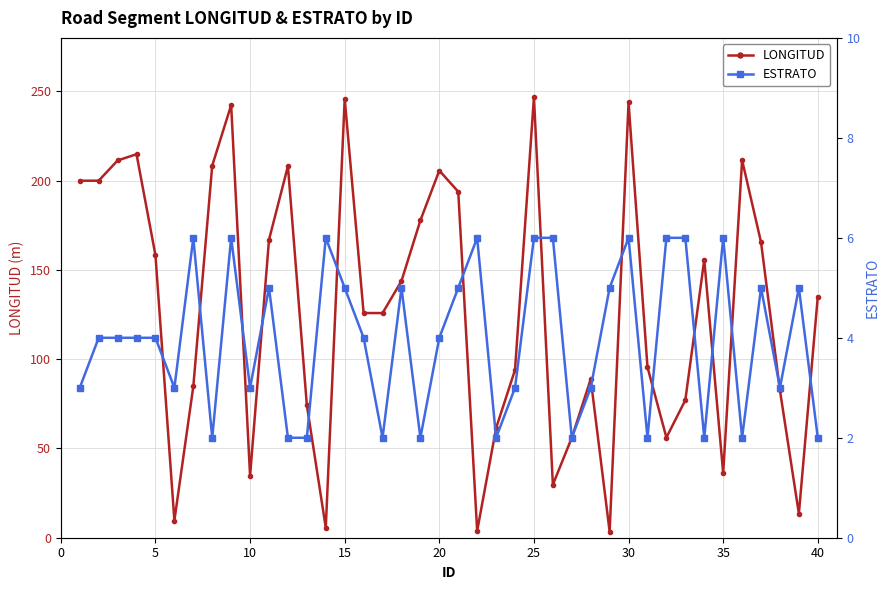

What is the maximum value shown in the chart?

246.8